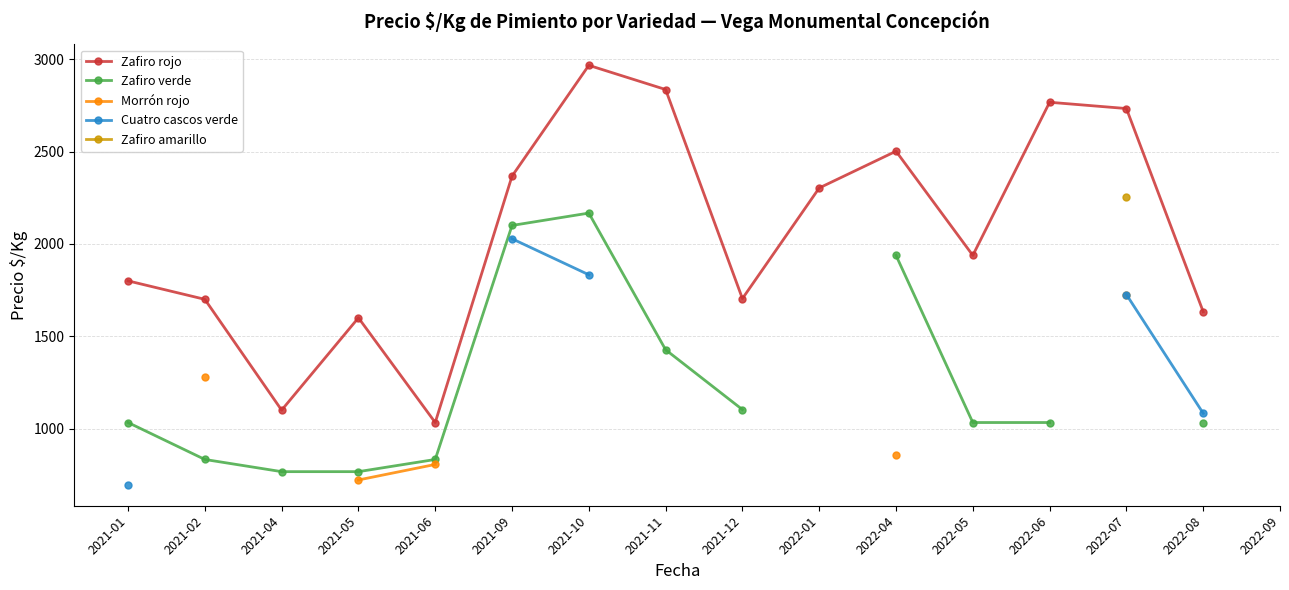

At which label does Zafiro rojo reach its peak?

2021-10